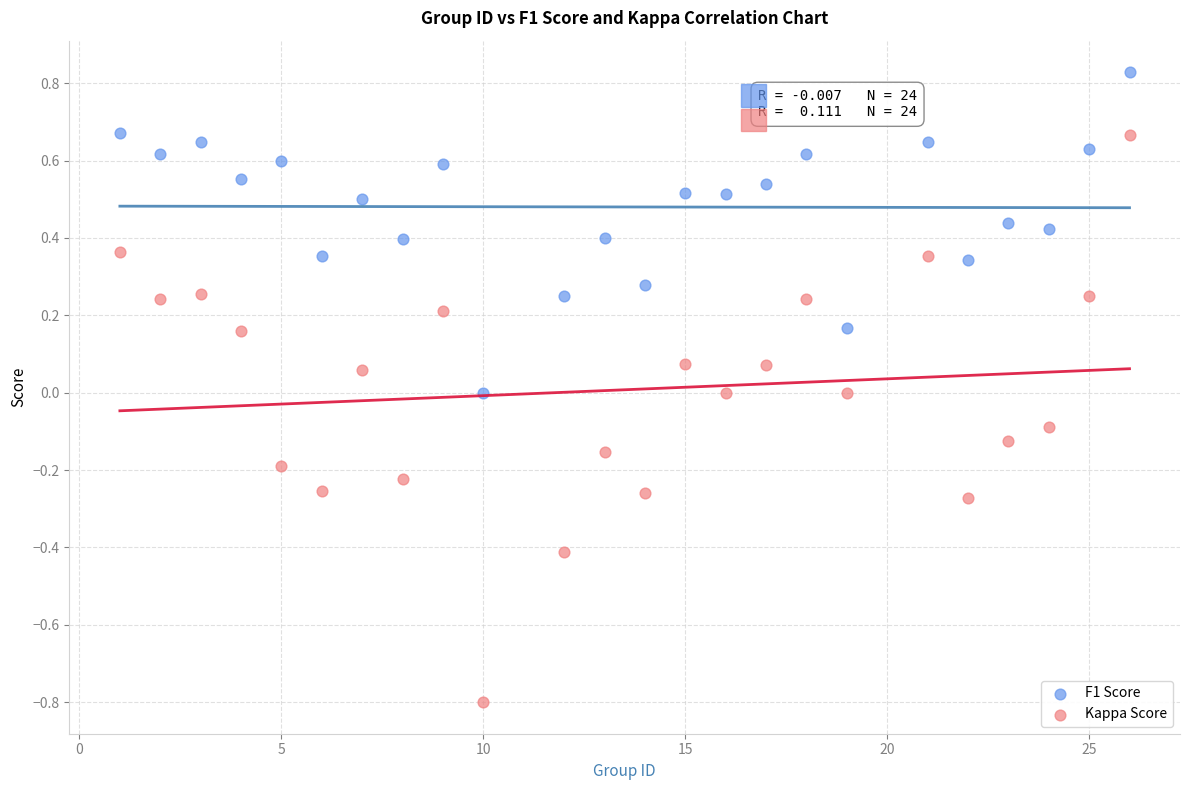

Which series has the largest Y range (max minus min)?

Kappa Score